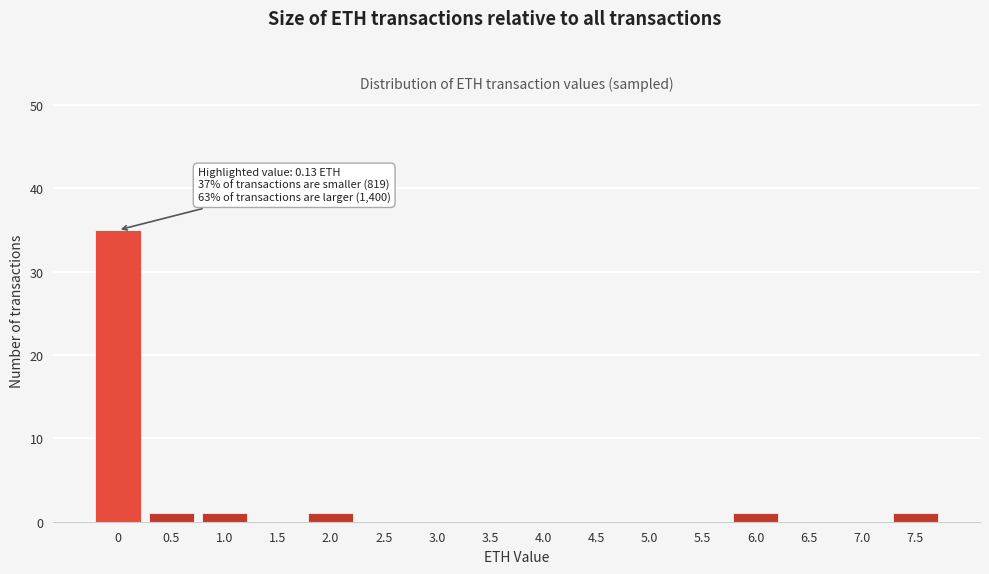

Reading right to left, what are all the values shown in this chart?

7.5=1	7.0=0	6.5=0	6.0=1	5.5=0	5.0=0	4.5=0	4.0=0	3.5=0	3.0=0	2.5=0	2.0=1	1.5=0	1.0=1	0.5=1	0=35